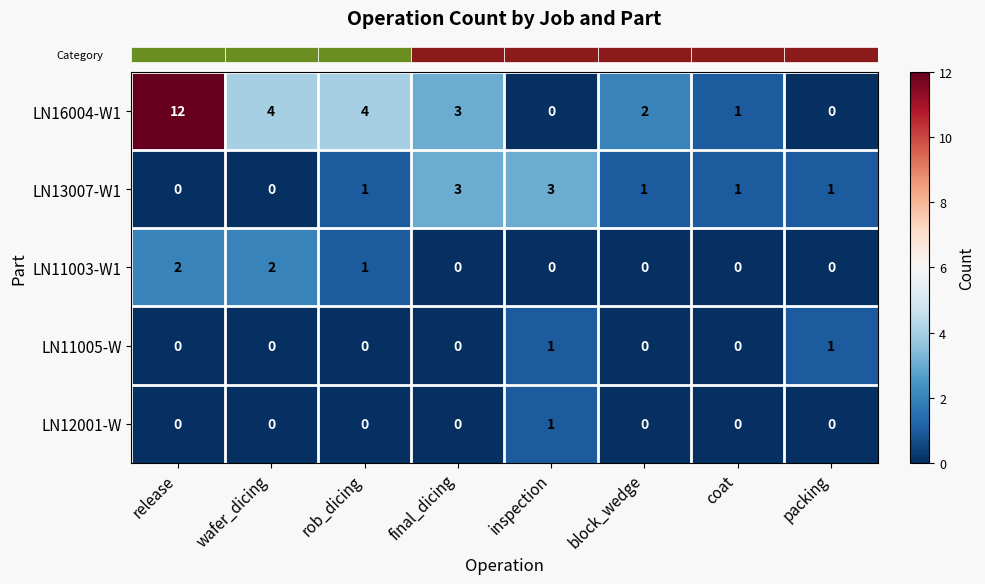

At which label does LN12001-W reach its peak?

inspection